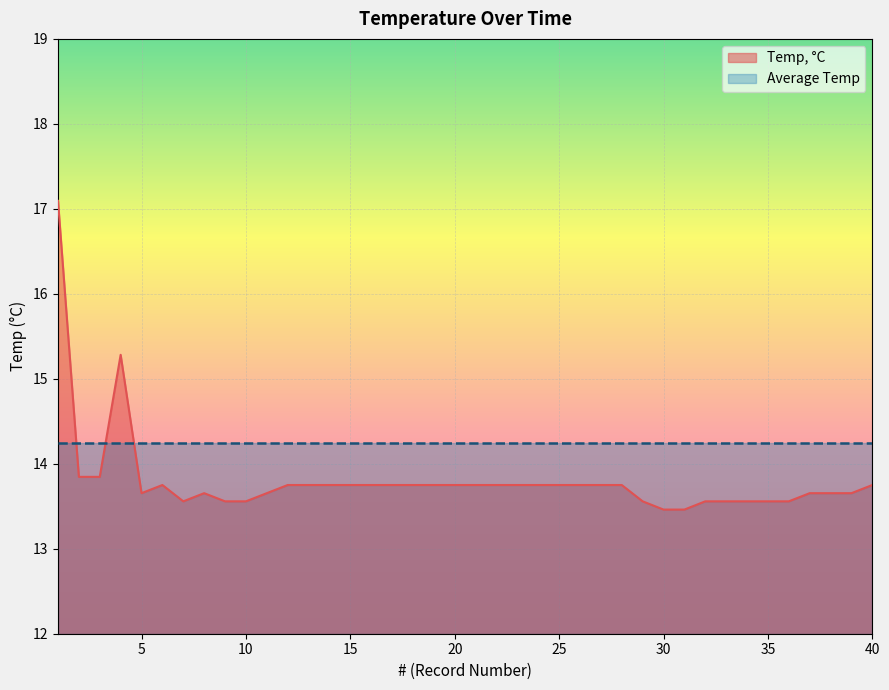

Is it true that the value at 17 is 13.8?

True